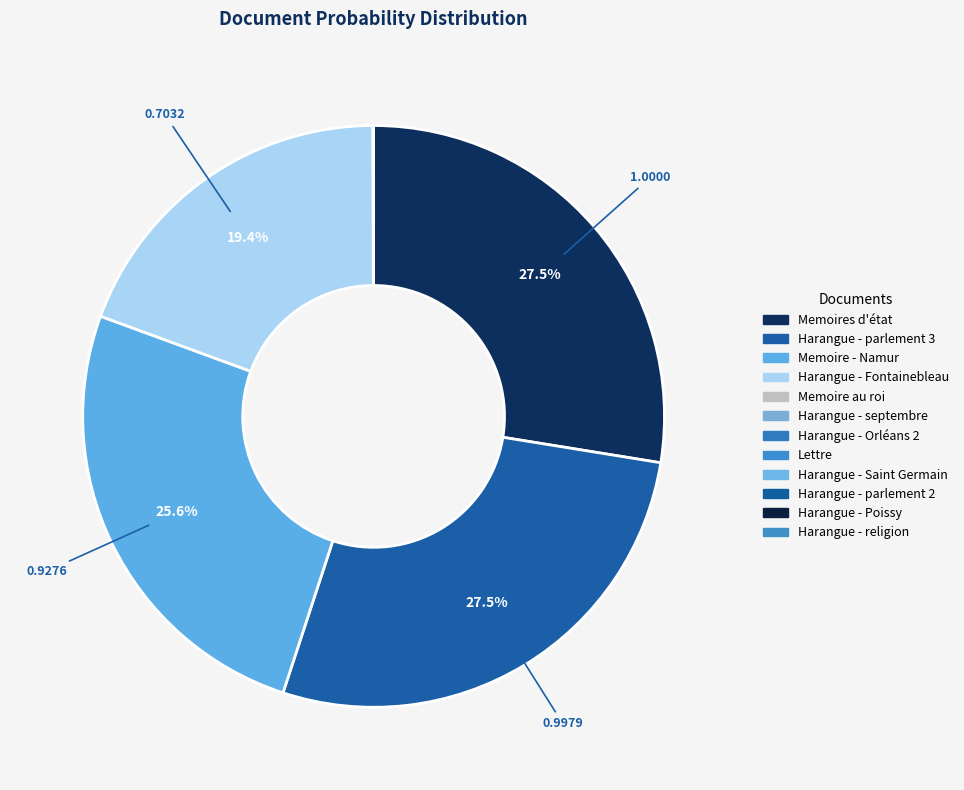

What is the largest slice in the pie chart?

Memoires d'état_corrected_stemmed